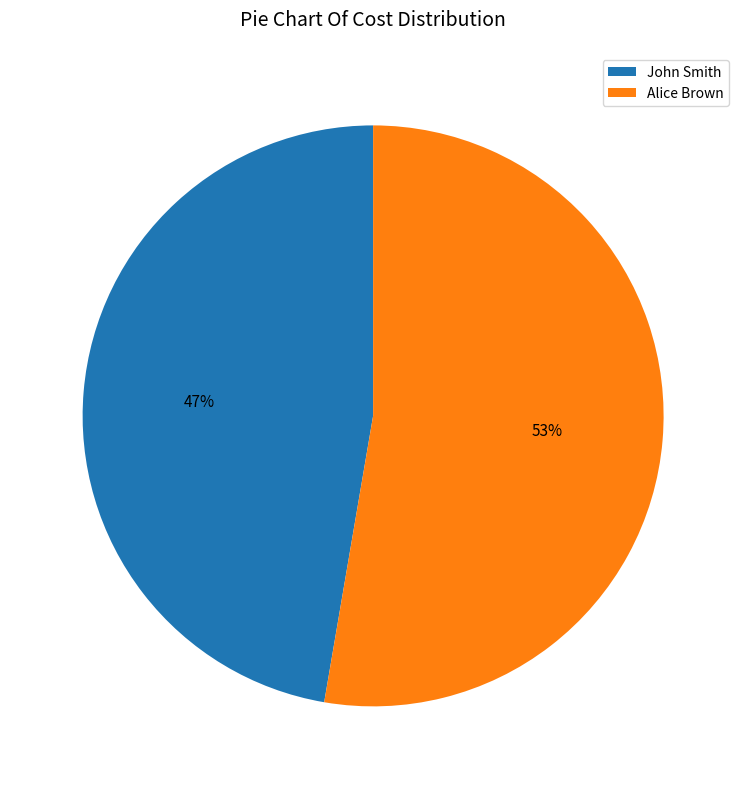

What is the majority slice?

Alice Brown